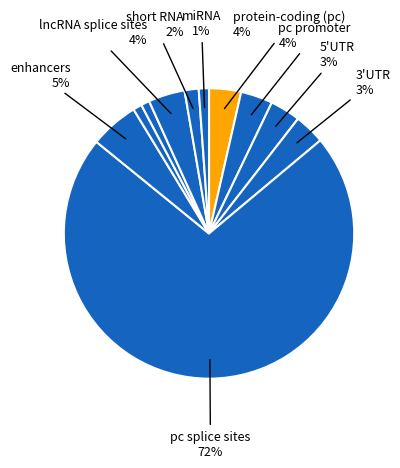

Which slice is the largest?

pc splice sites